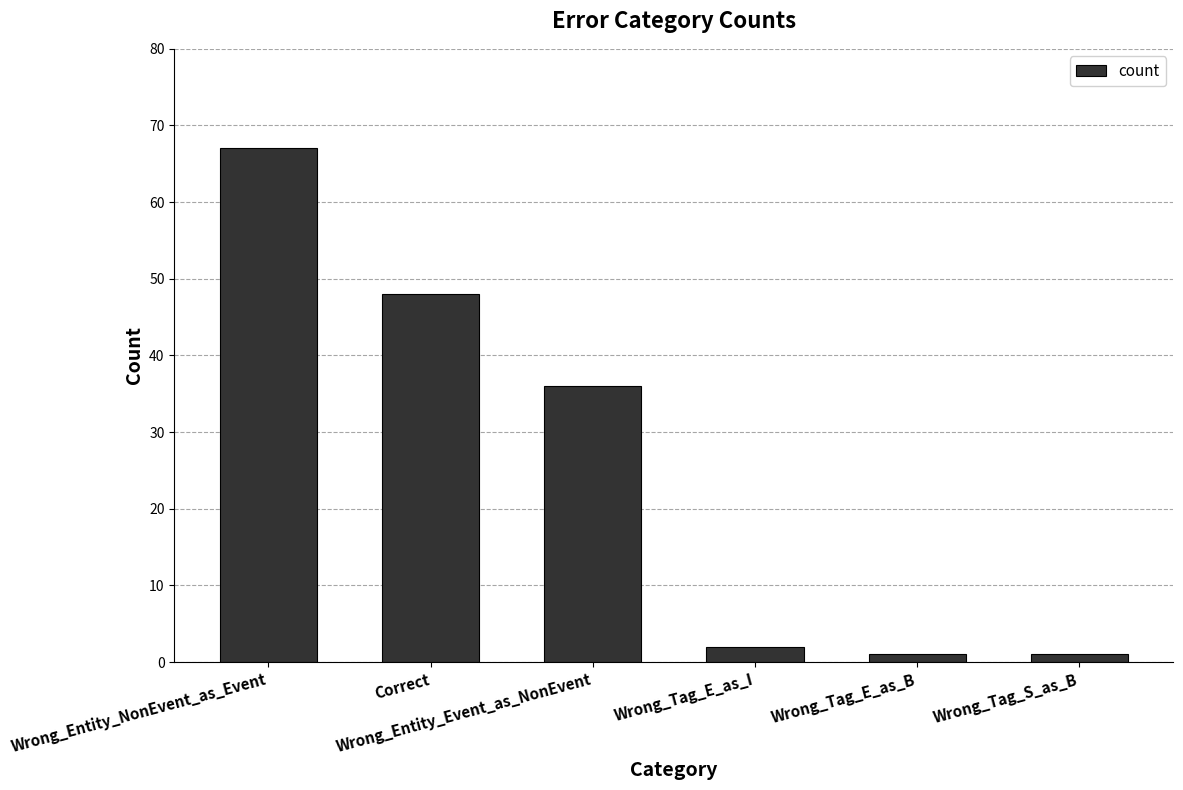

What is the greatest value displayed?

67